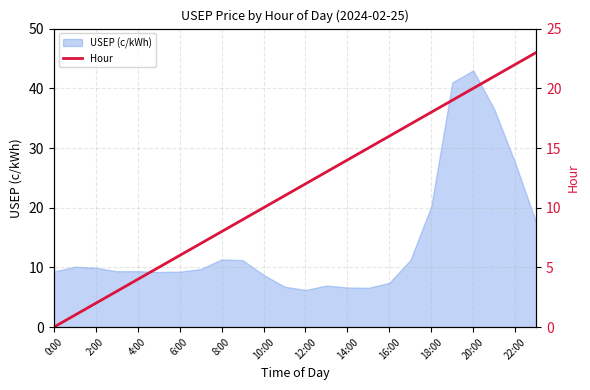

The USEP (c/kWh) series shows 9.3 at 0:00. True or false?

True